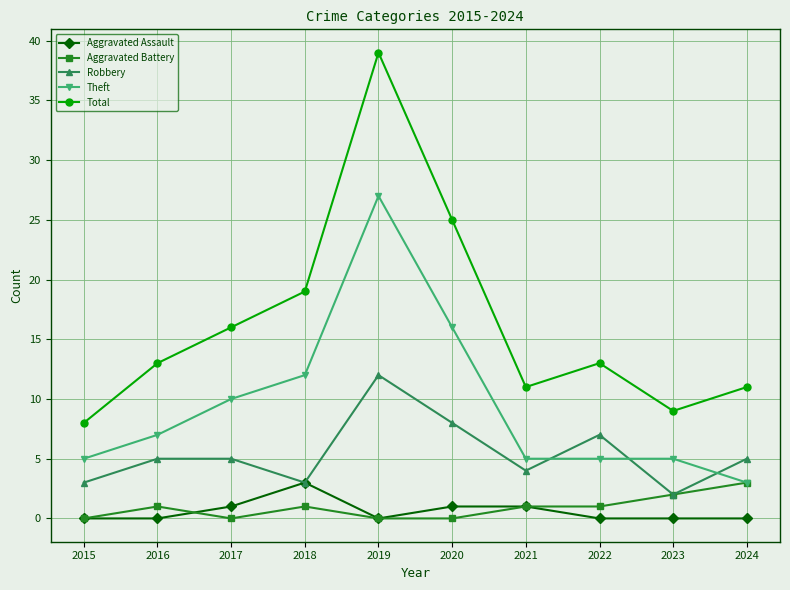

What is the difference between the maximum and second lowest values in the Theft series?

22